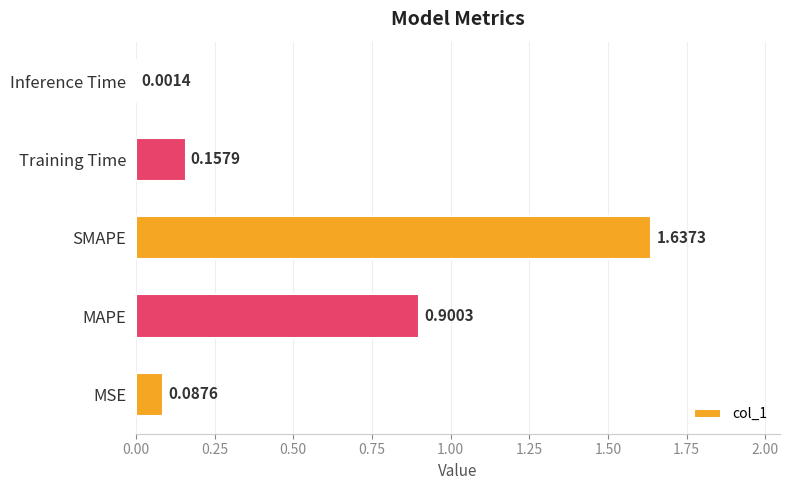

Are the bars horizontal?

Yes